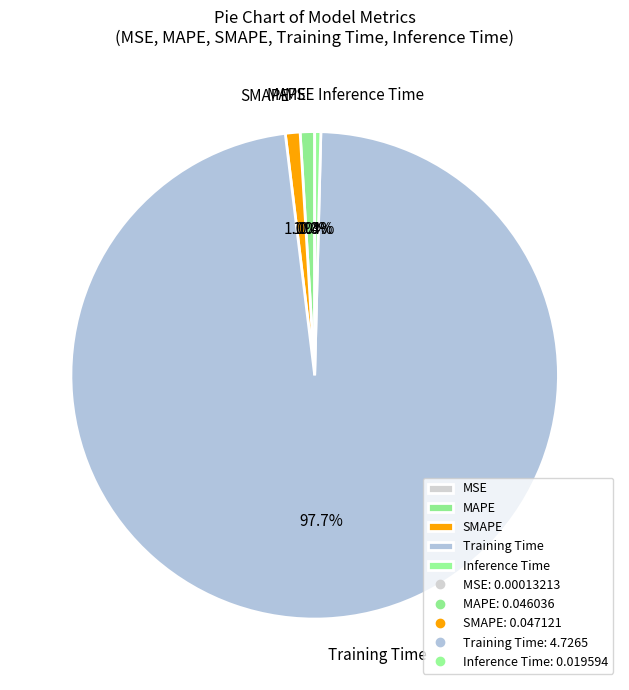

Which category has the biggest portion of the pie?

Training Time